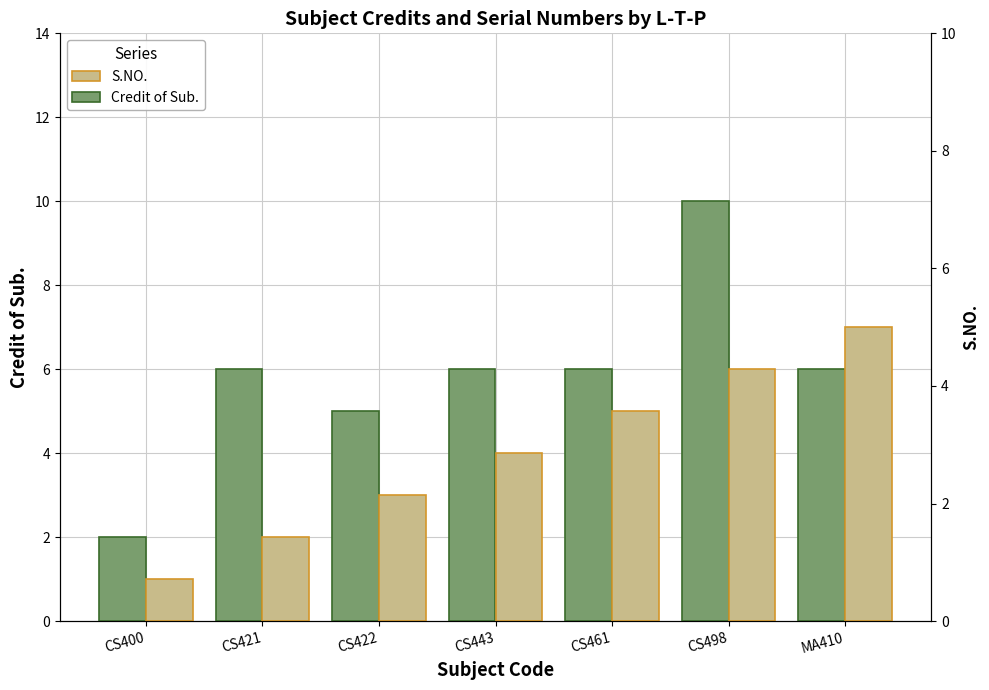

Does the chart contain any negative values?

No